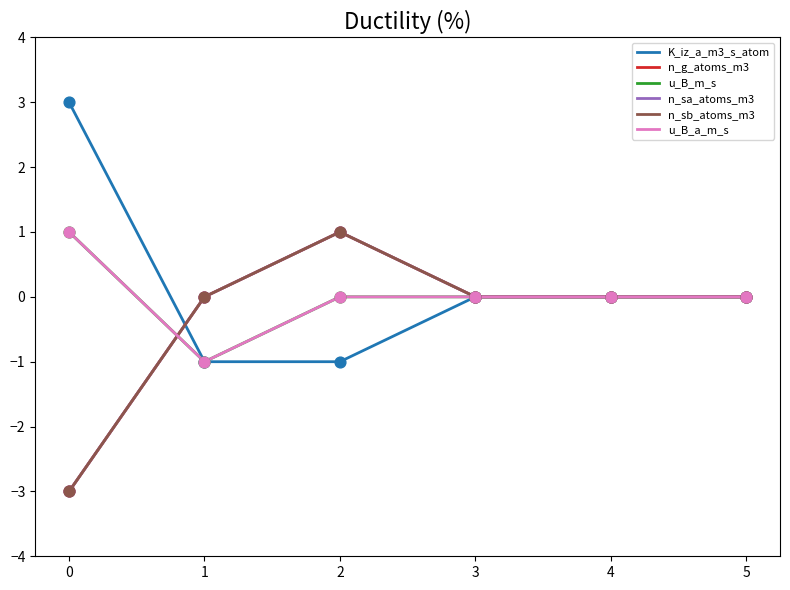

Which series has the largest total across all categories?

K_iz_a_m3_s_atom